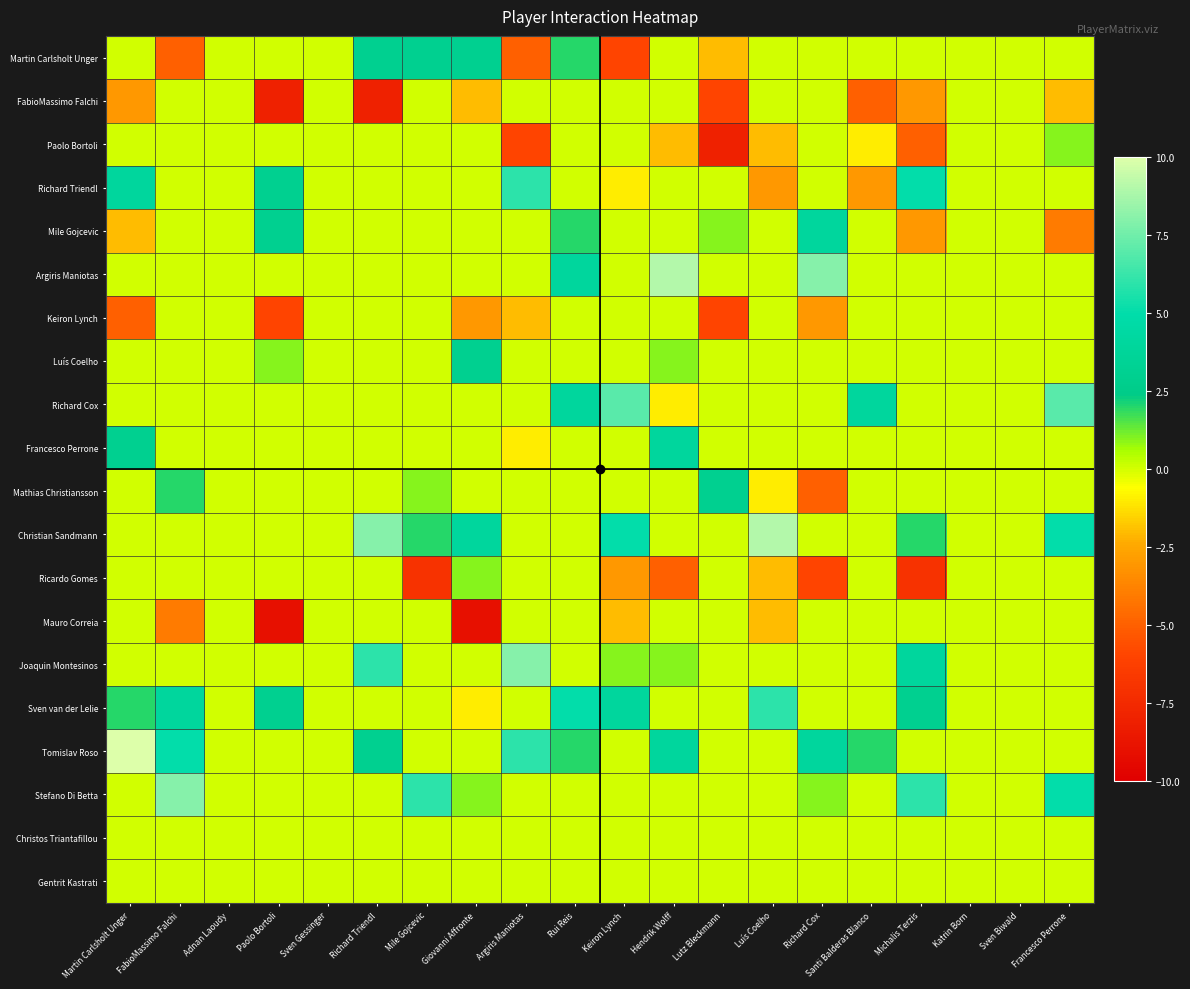

What is the minimum value shown in the chart?

-9